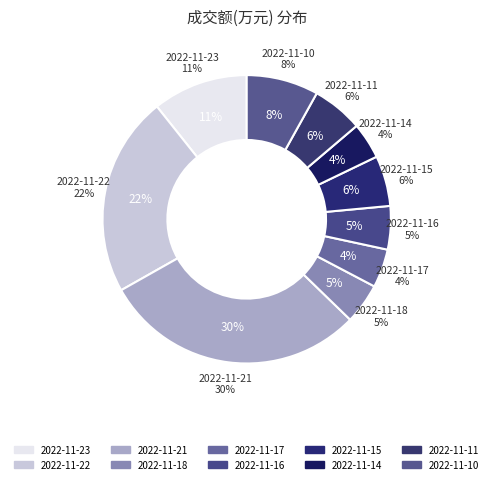

Which slice is the smallest?

2022-11-14